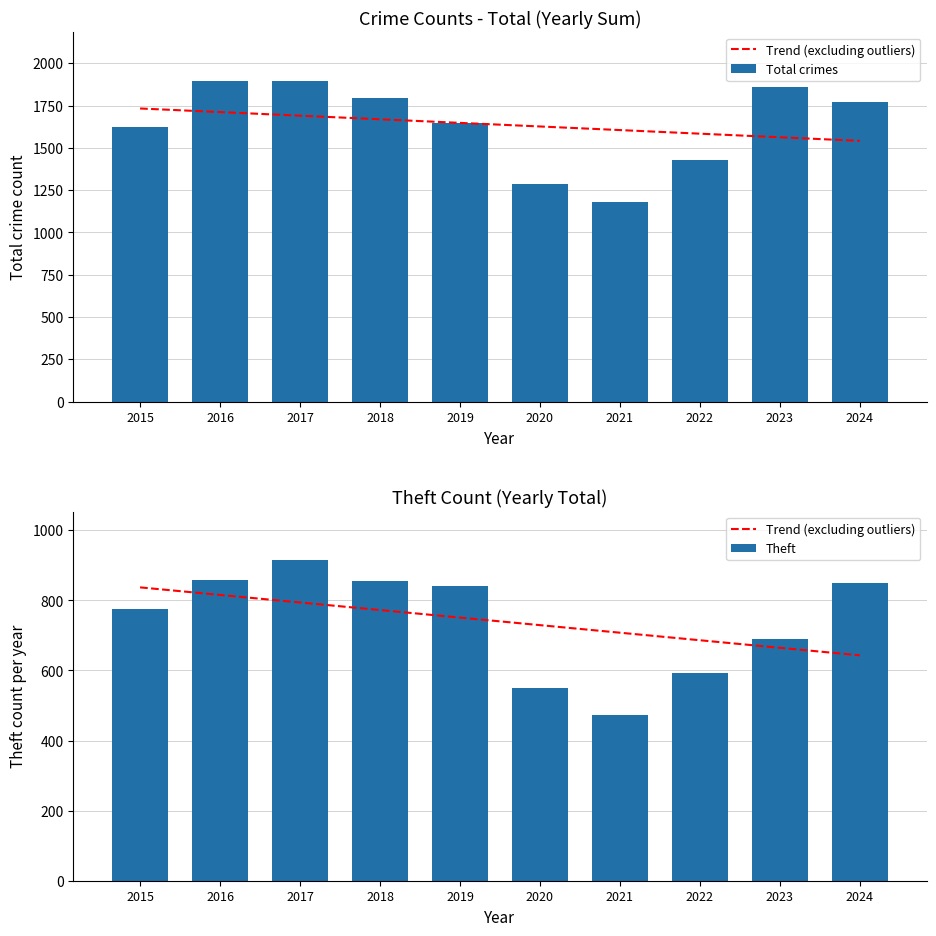

Which has a higher value, 2020 or 2016?

2016